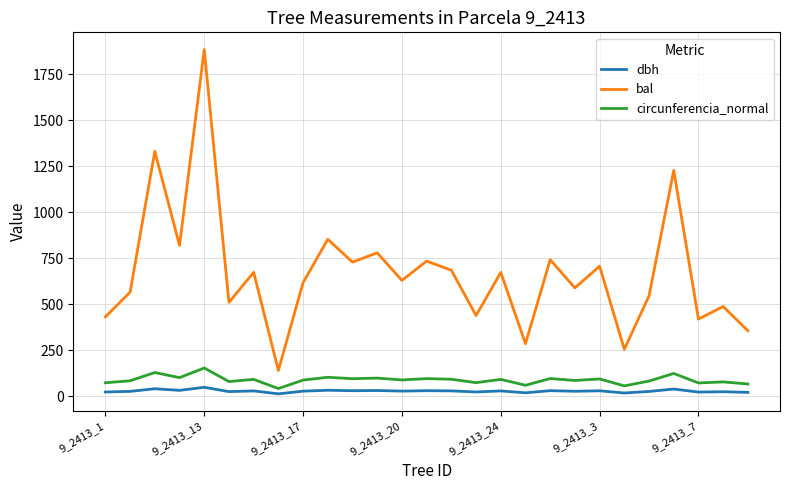

Which series has the largest total across all categories?

bal